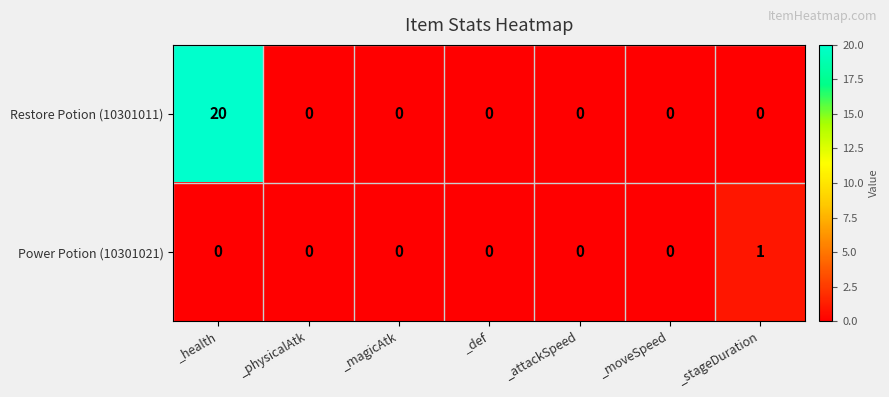

The Power Potion (10301021) series shows 1 at _stageDuration. True or false?

True